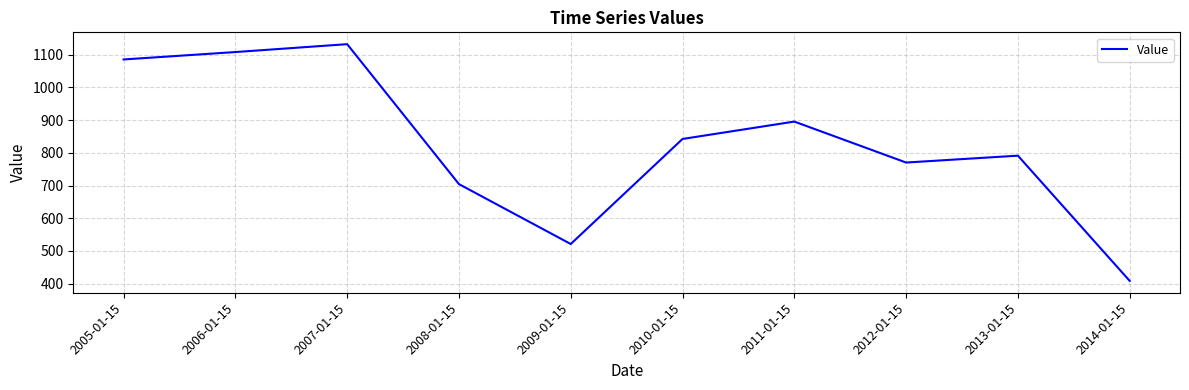

What is the maximum value shown in the chart?

1131.9